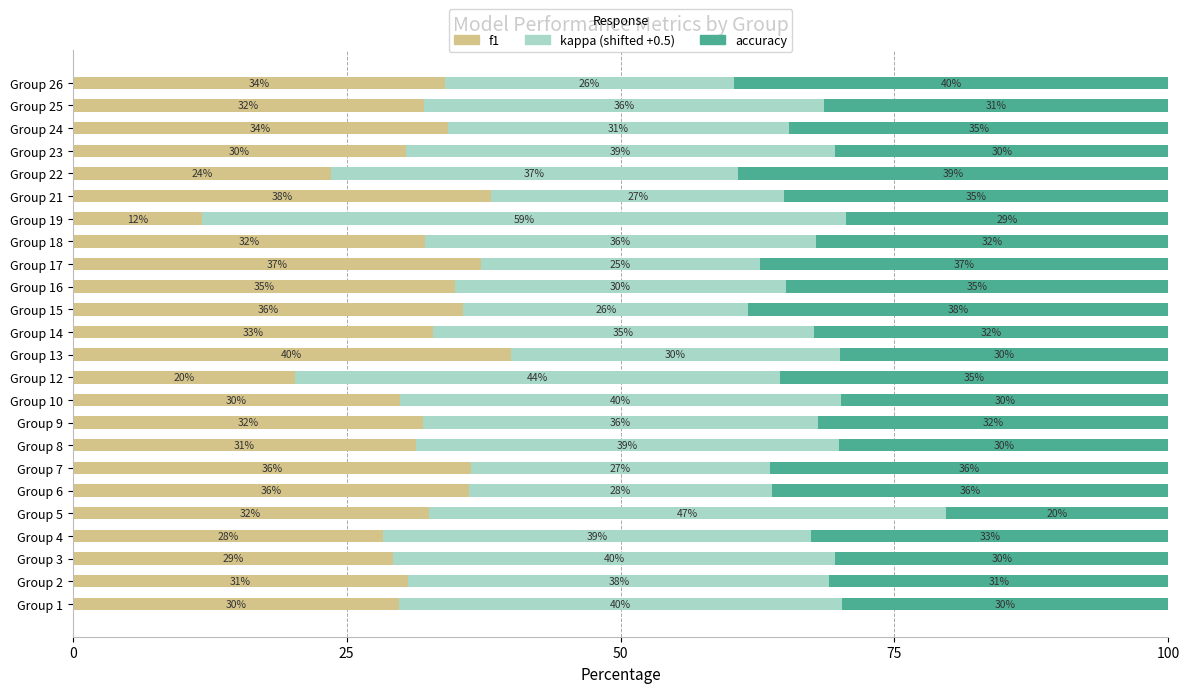

What is the total value across all series at Group 10?

100.0